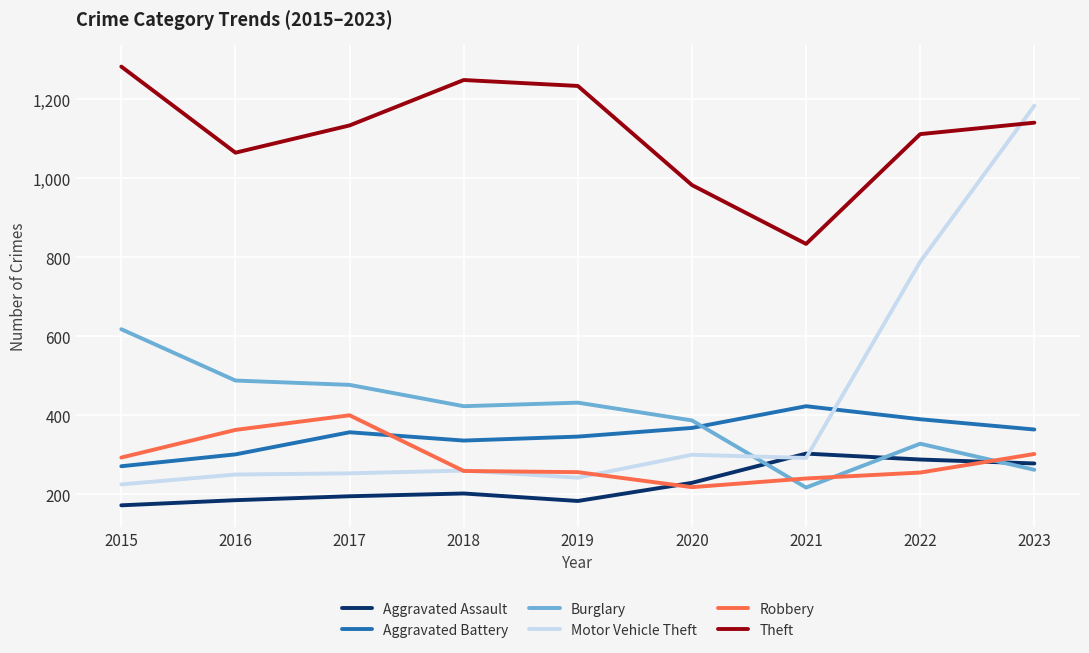

Where is the first local maximum for Aggravated Battery?

2017